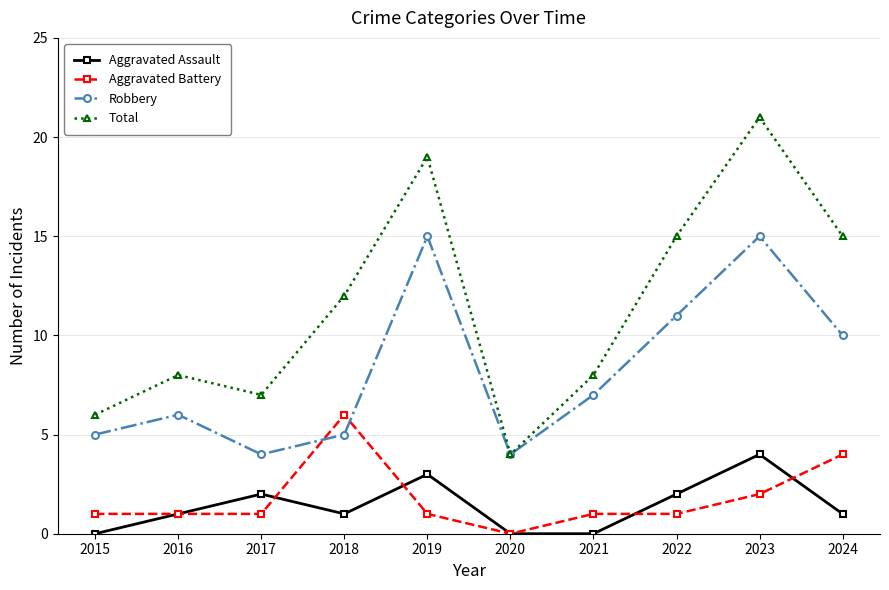

The Total series shows 4 at 2020. True or false?

True